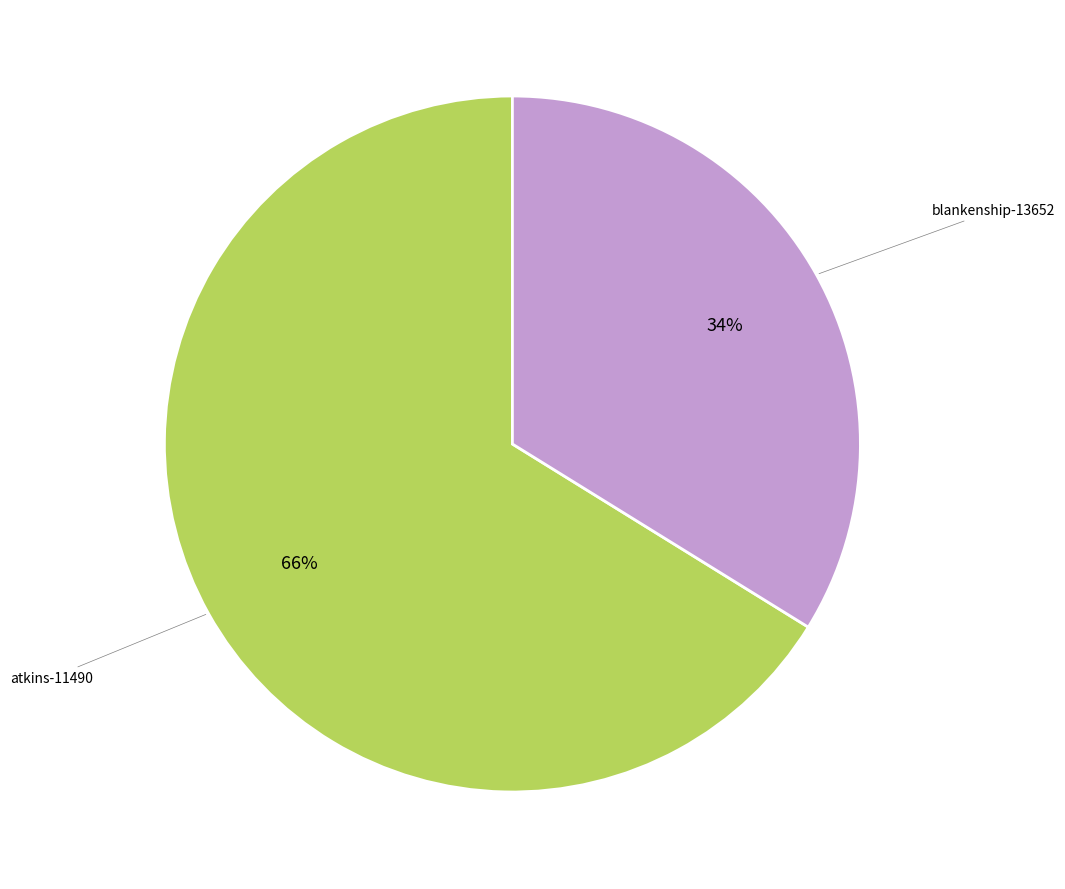

True or false: atkins-11490 accounts for 59% of the total.

False